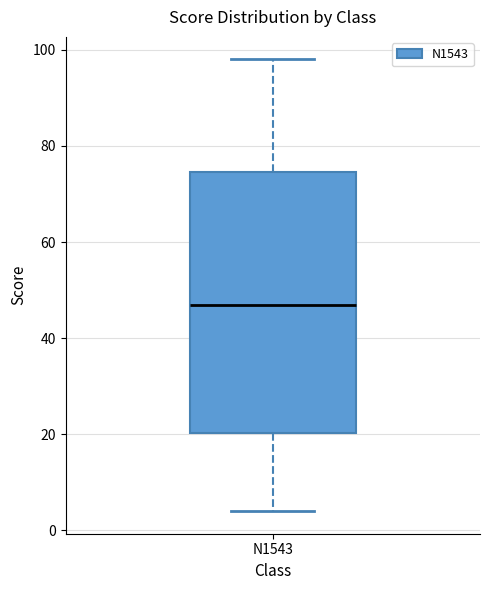

Transcribe this box plot: give where the median line is, the range the box spans, and where the two whiskers end, as read against the y-axis. The values are not printed on the chart, so give them approximately, as read against the axis.

median 48, box 20 to 74, whiskers 4 to 98